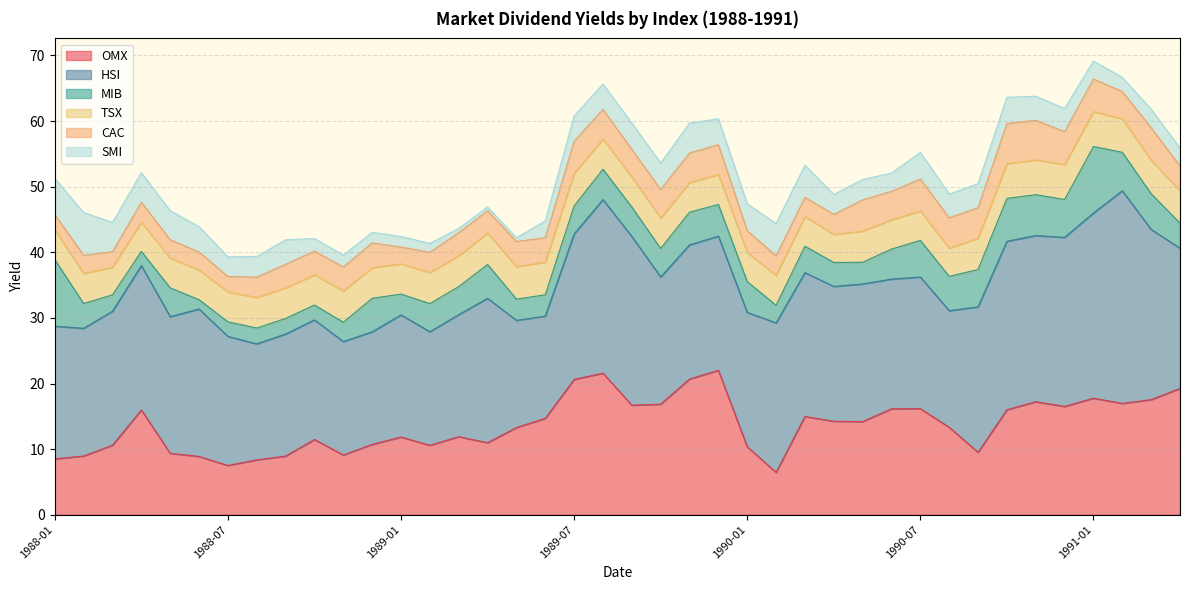

What is the maximum value for SMI?

6.5